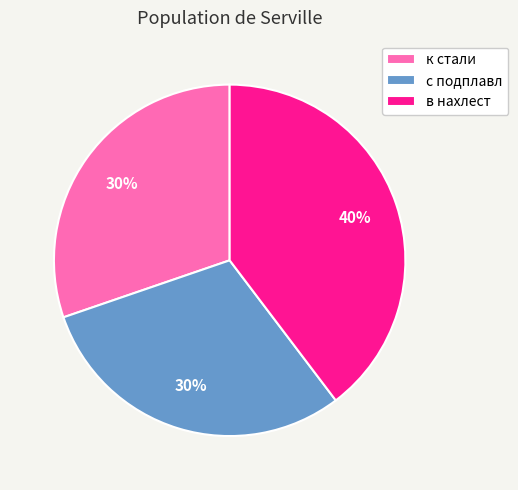

Which category has the biggest portion of the pie?

в нахлест